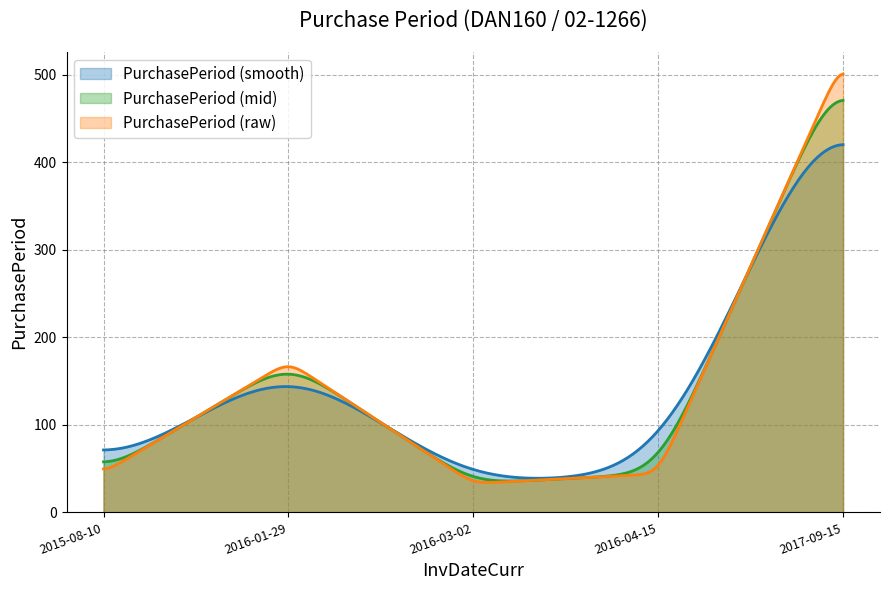

Which label corresponds to the smallest value in the chart?

2016-03-02